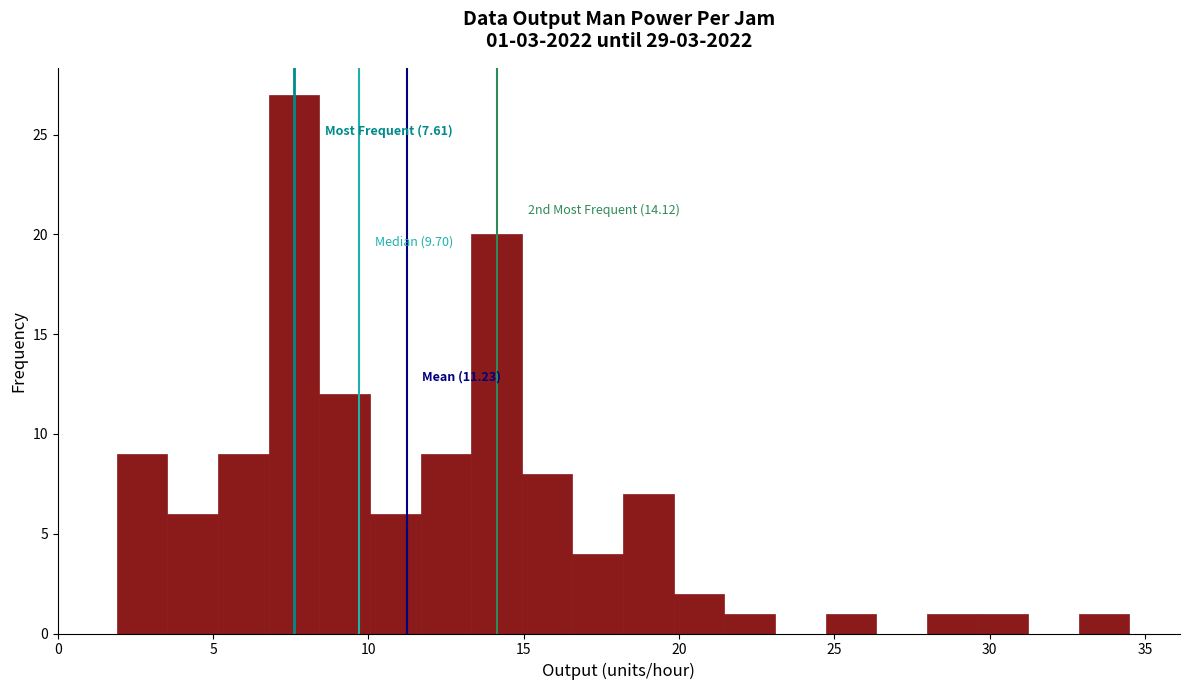

Read against the x-axis, roughly where is the centre of the tallest bar?

7.5